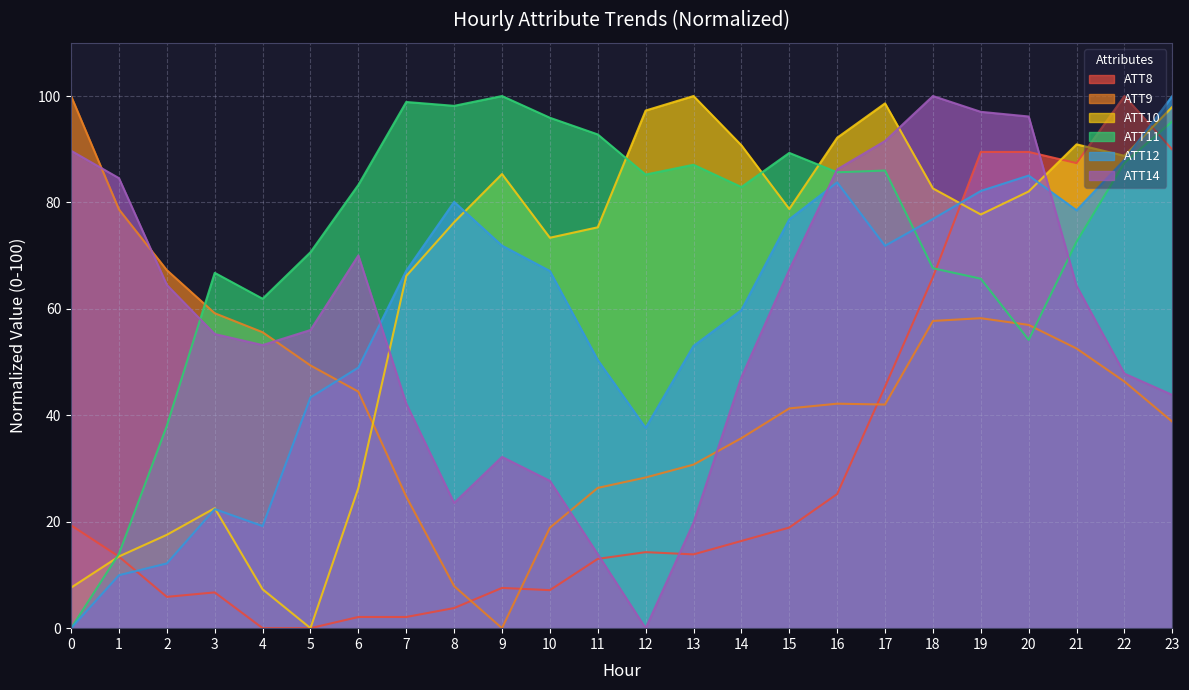

True or false: ATT10 has a value of 90.7 at 14.

True